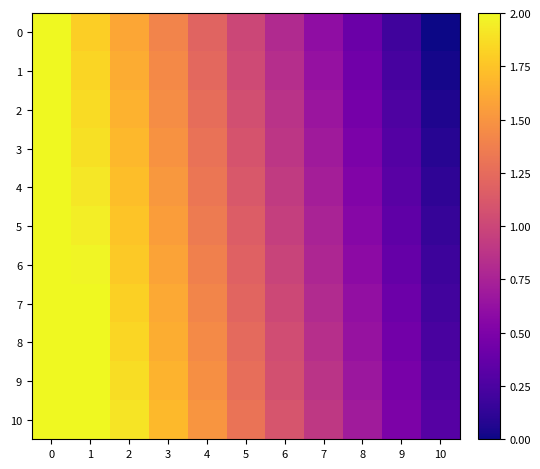

What is the maximum value shown in the chart?

2.0